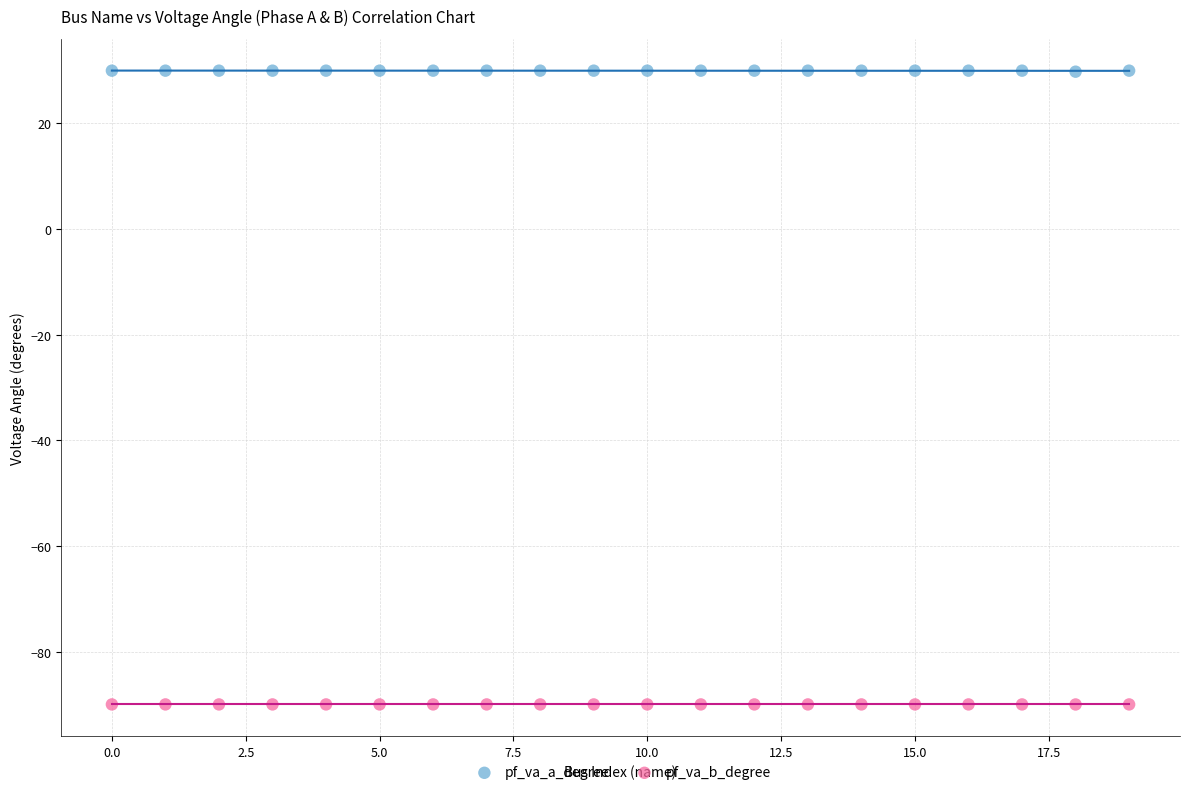

Across all data points, what is the range of Y values (max minus min)?

120.0